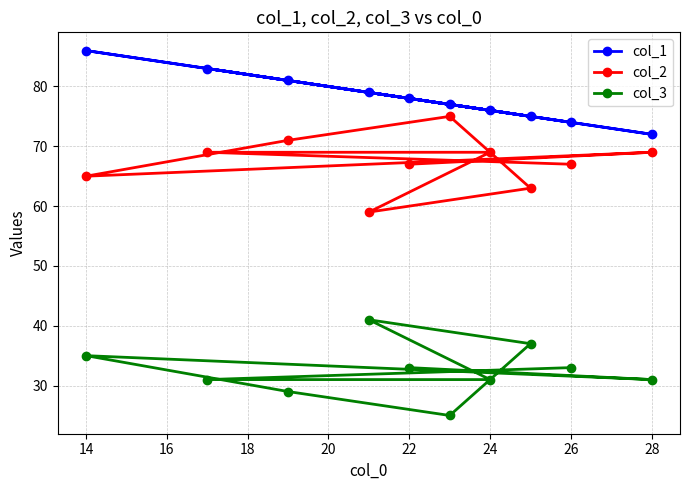

What is the maximum value for col_1?

86